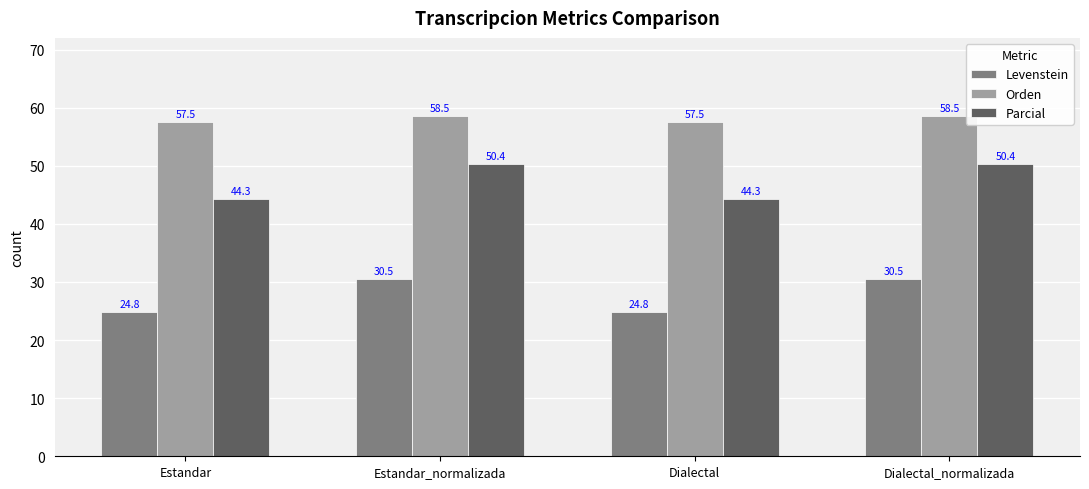

Reading right to left, list all the values displayed in this chart.

Levenstein: 30.5	24.8	30.5	24.8
Orden: 58.5	57.5	58.5	57.5
Parcial: 50.4	44.3	50.4	44.3